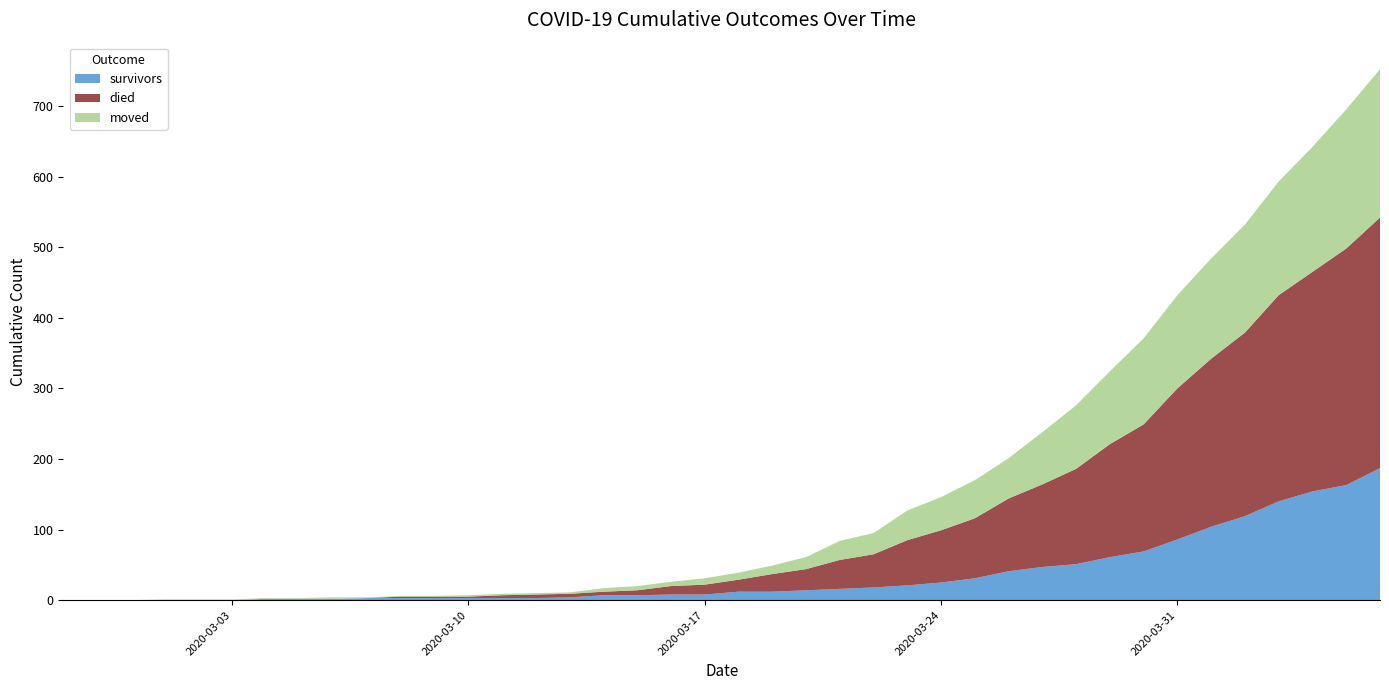

Reading left to right, transcribe all the data shown in this chart.

survivors: 0	0	0	0	0	0	2	2	2	3	3	3	3	3	3	4	7	7	8	8	12	12	14	16	18	21	25	31	41	47	51	61	69	86	104	119	140	154	163	187
died: 0	0	0	0	0	0	0	0	0	0	2	2	2	4	5	5	5	7	12	14	17	25	30	41	47	64	74	85	103	117	135	160	180	214	238	260	292	311	335	355
moved: 0	0	0	1	1	1	1	1	2	1	1	1	2	2	2	2	5	6	6	9	10	12	17	27	30	42	47	54	57	74	90	103	122	132	142	153	161	177	197	210